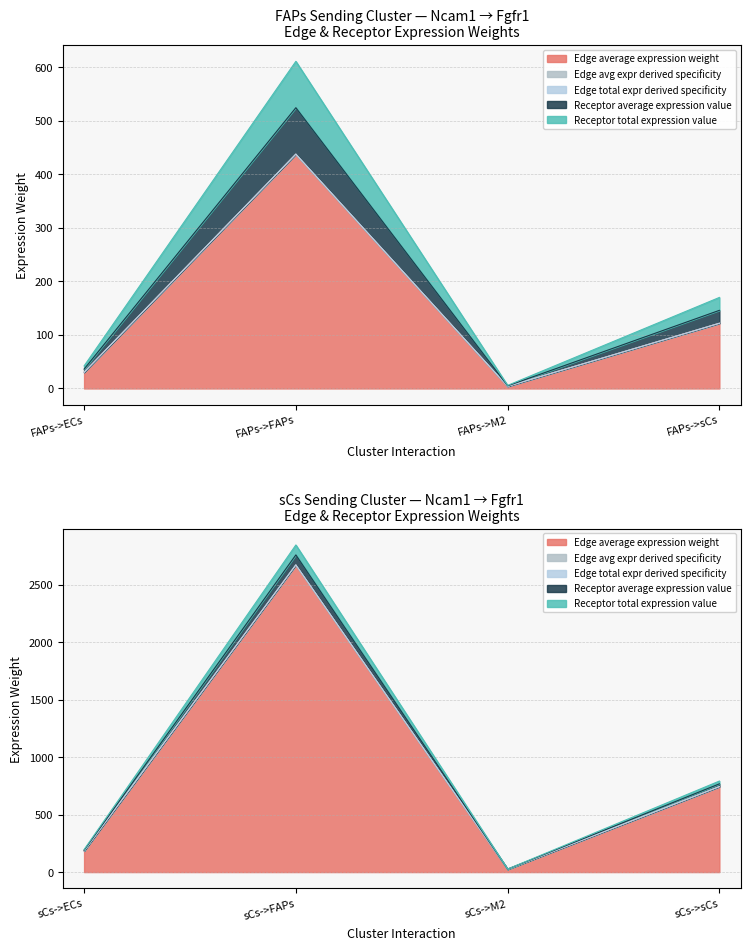

What is the sum of the Receptor average expression value values at FAPs->M2 and sCs->M2?

1.6